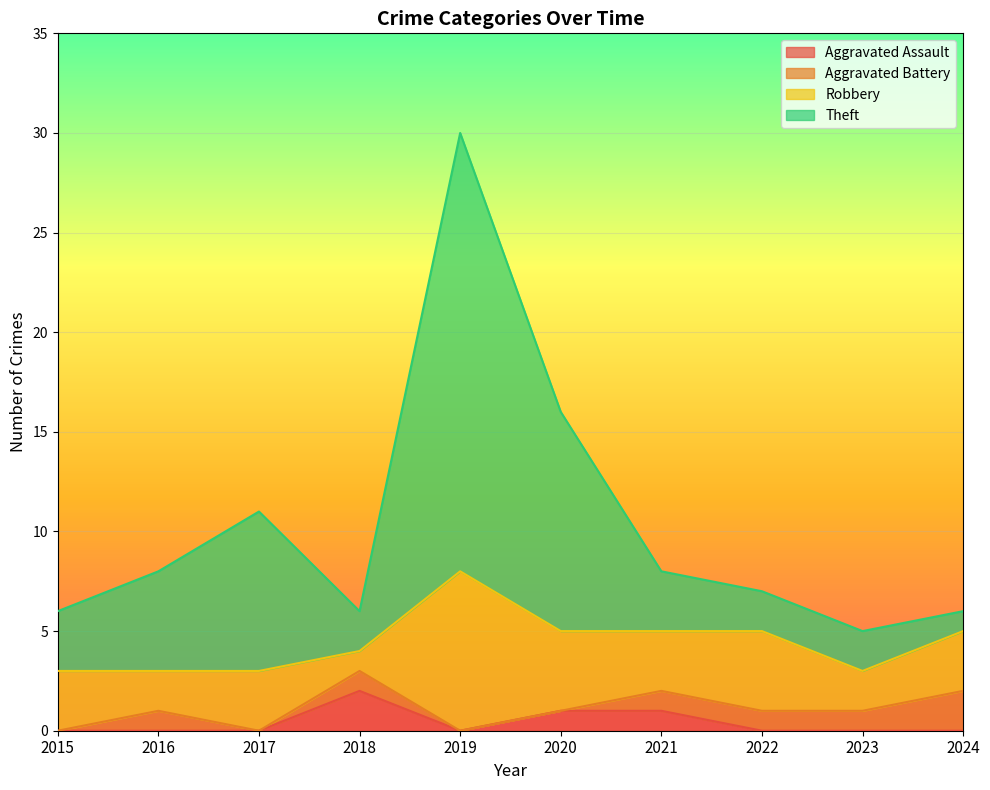

Which category has the highest value in the Aggravated Assault series?

2018